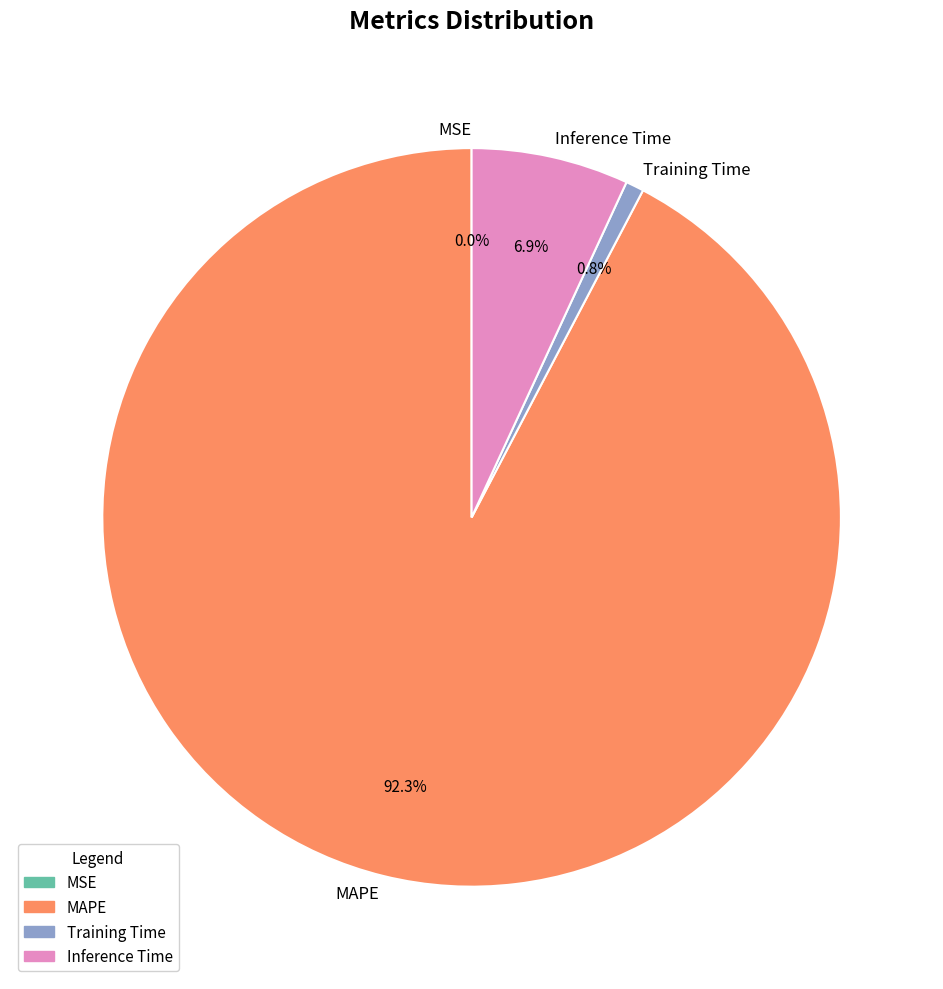

What percentage is the Inference Time slice, to the nearest percent?

7%